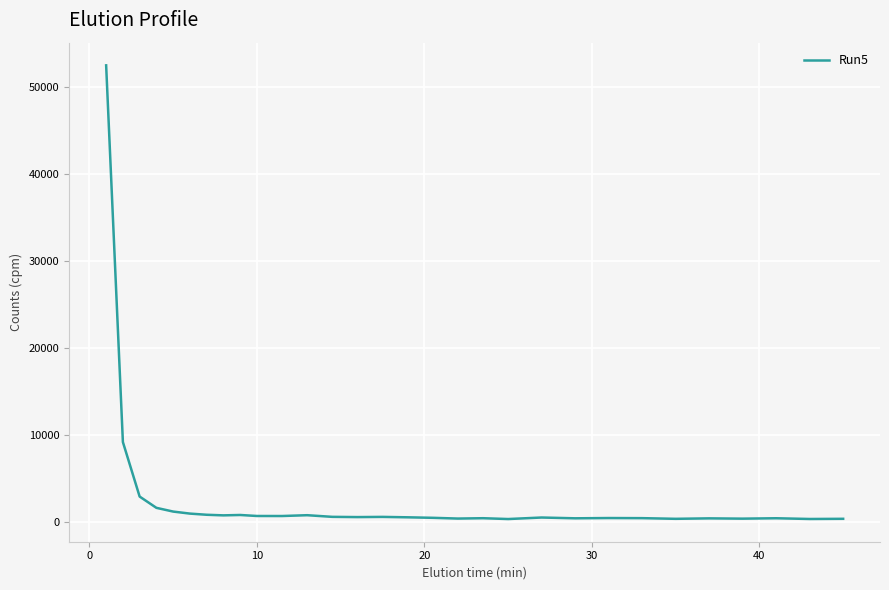

What is the difference between the maximum and minimum values?

52139.1